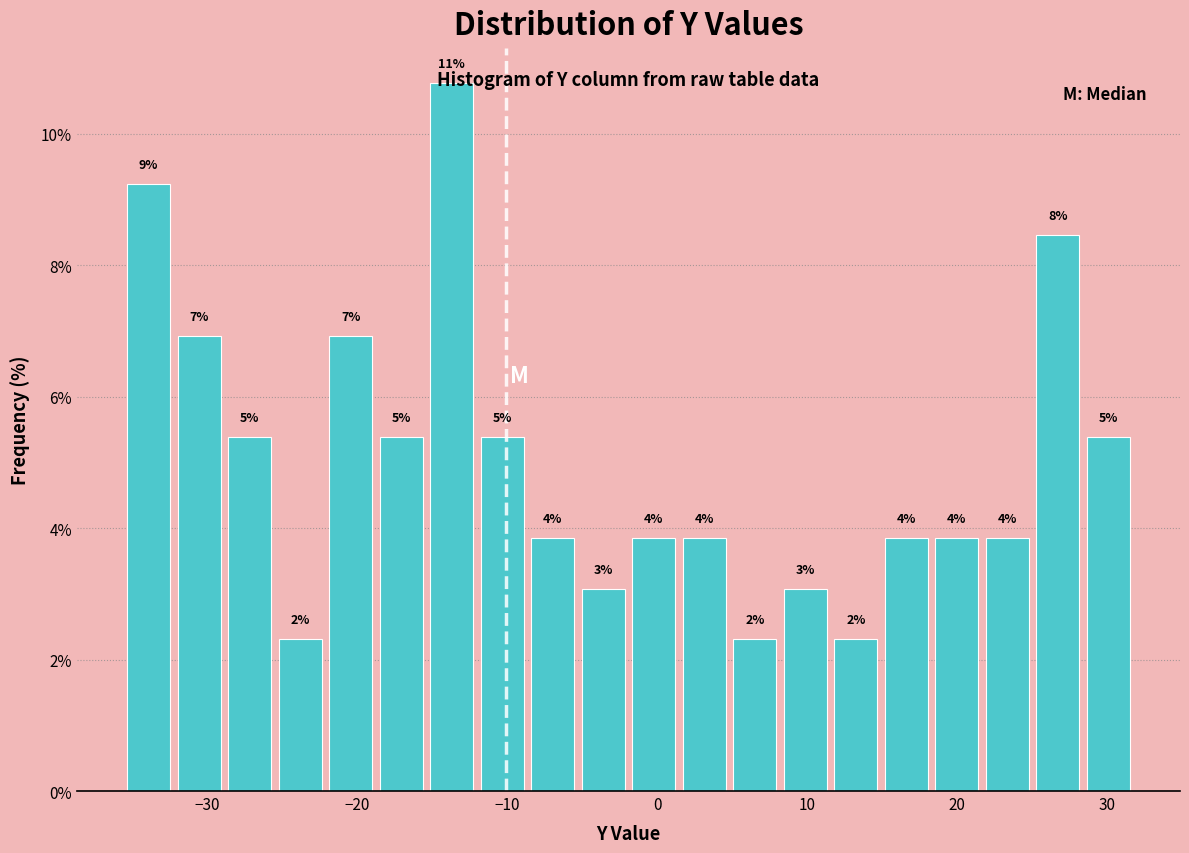

Around what value on the x-axis is the tallest bar? Give the approximate position of its centre, as read against the axis.

-14